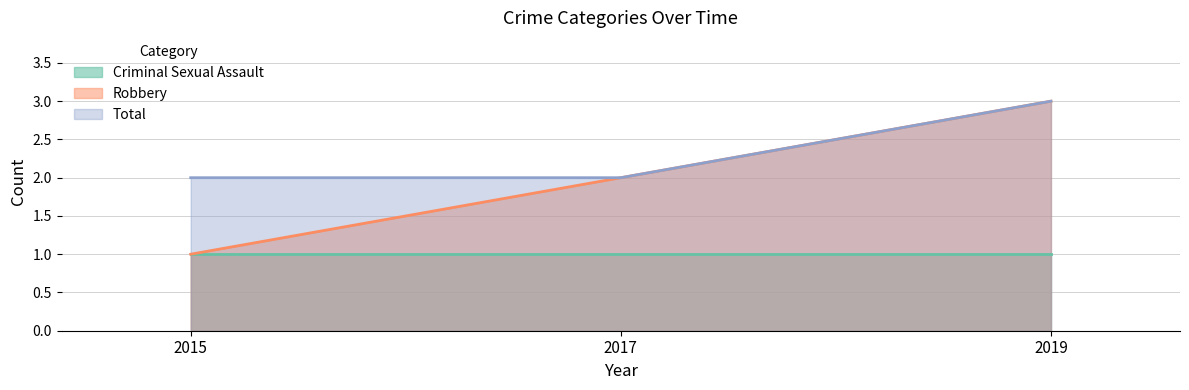

True or false: Total has a value of 2 at 2015.

True